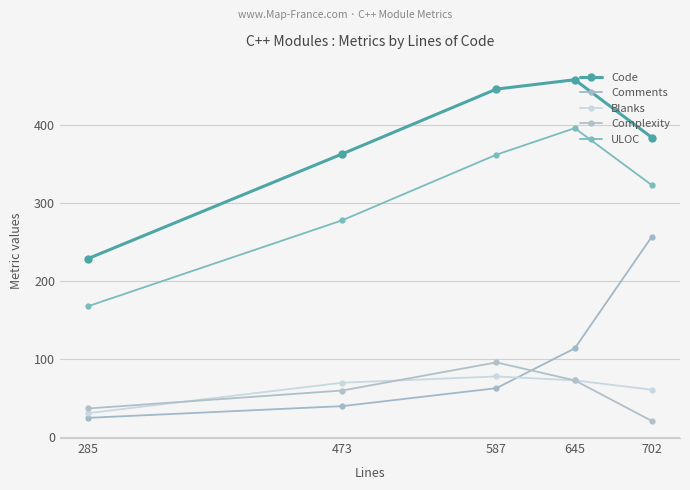

List the series in order of their peak value, lowest first.

Blanks, Complexity, Comments, ULOC, Code